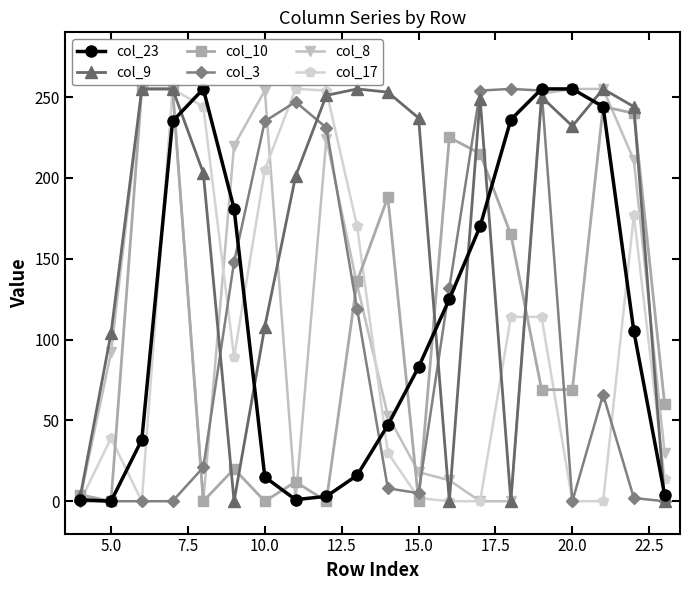

At how many categories does at least one series exceed 159?

17